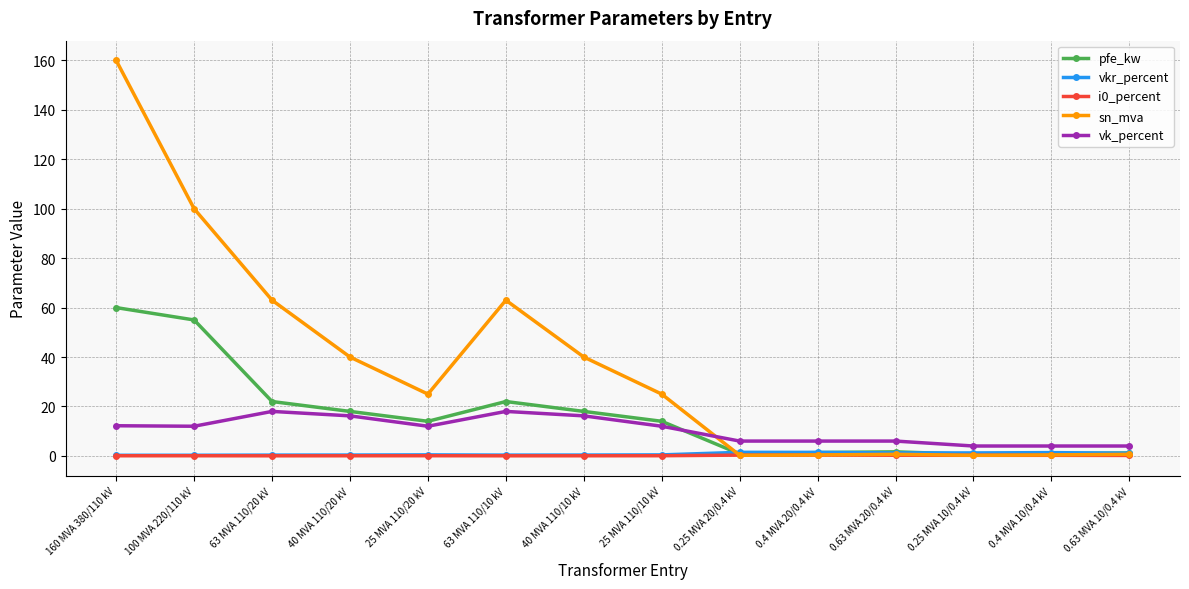

Is it true that vkr_percent equals 0.3 at 63 MVA 110/20 kV?

True